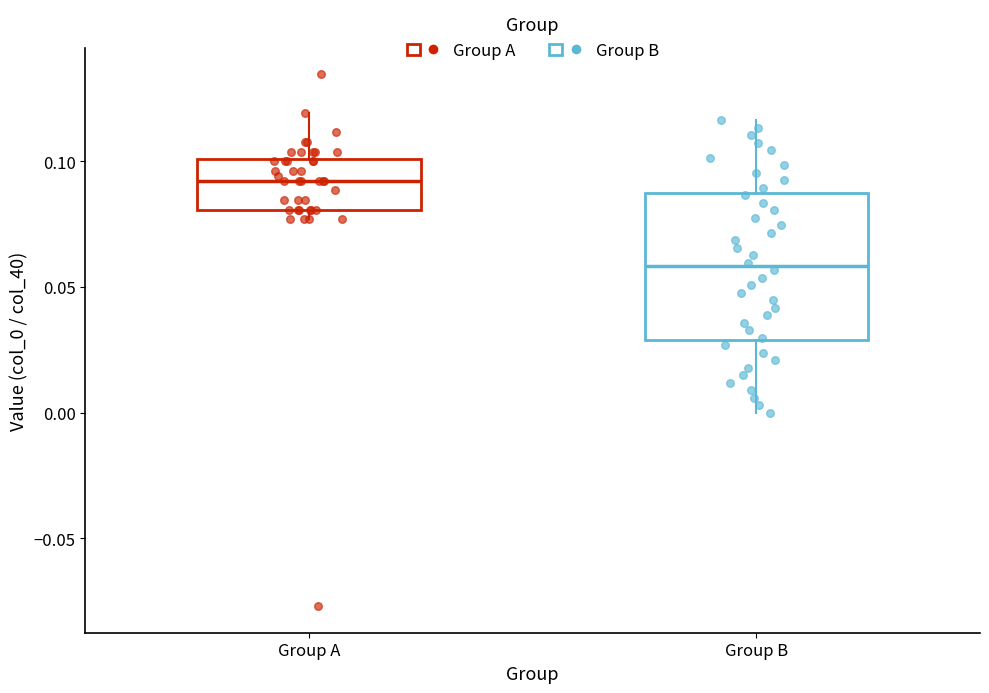

Which box's median line is the highest?

Group A